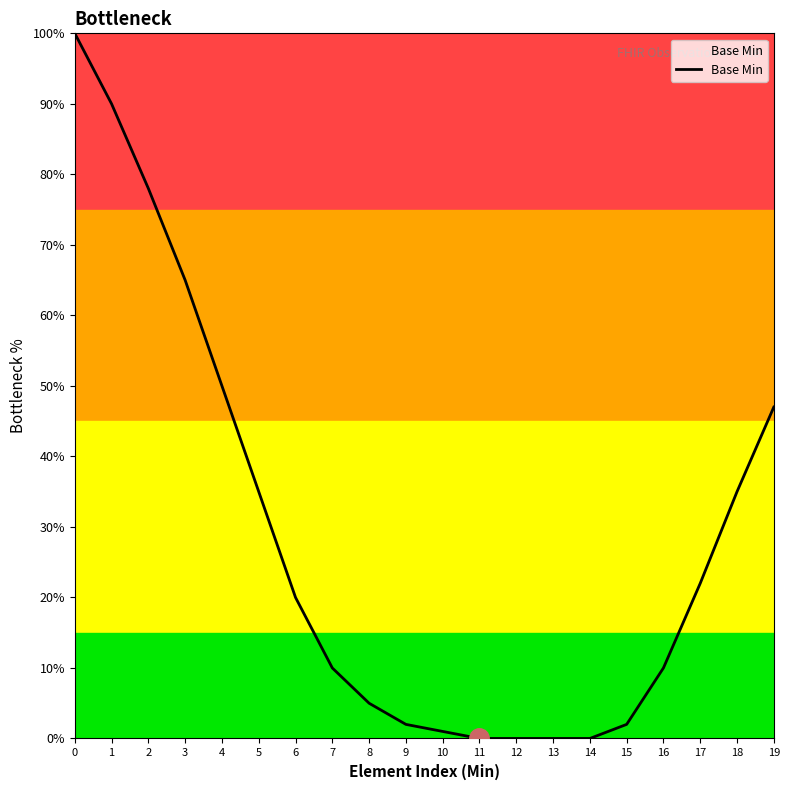

What is the difference between the maximum and minimum values?

100